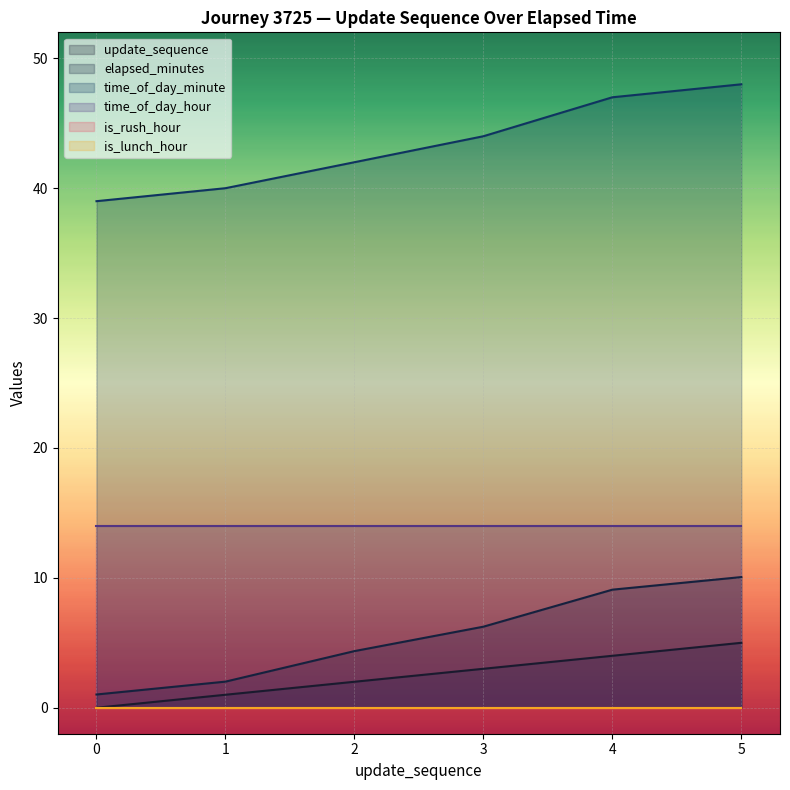

True or false: time_of_day_minute has a value of 29.7 at 4.

False